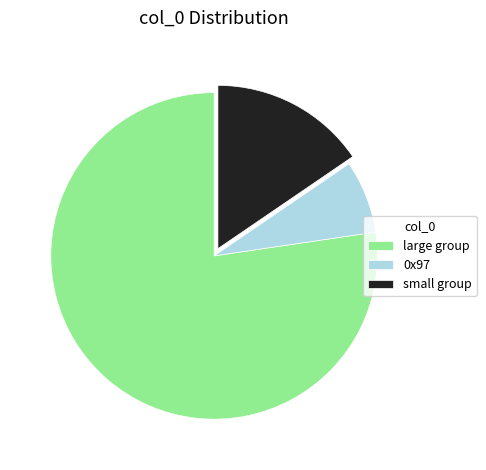

Which has a higher value, small group or 0x97?

small group